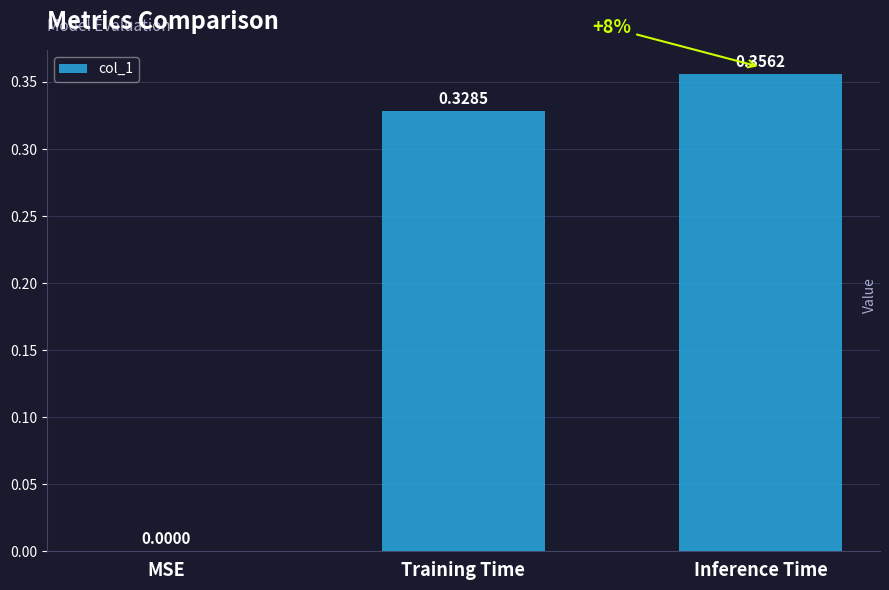

Where is the data nearest to the value 0?

MSE